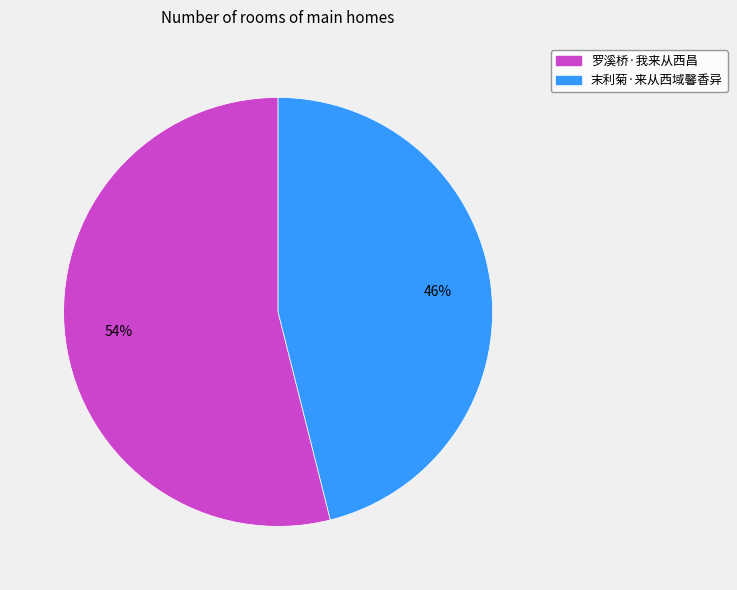

To the nearest percent, what is the difference between the largest and smallest slice percentages?

8%